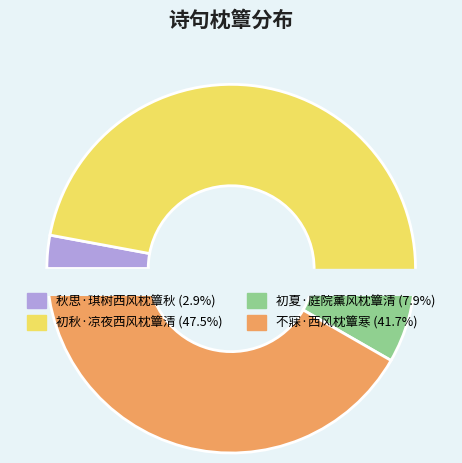

Is the sum of 不寐·西风枕簟寒 and 秋思·琪树西风枕簟秋 greater than half?

No